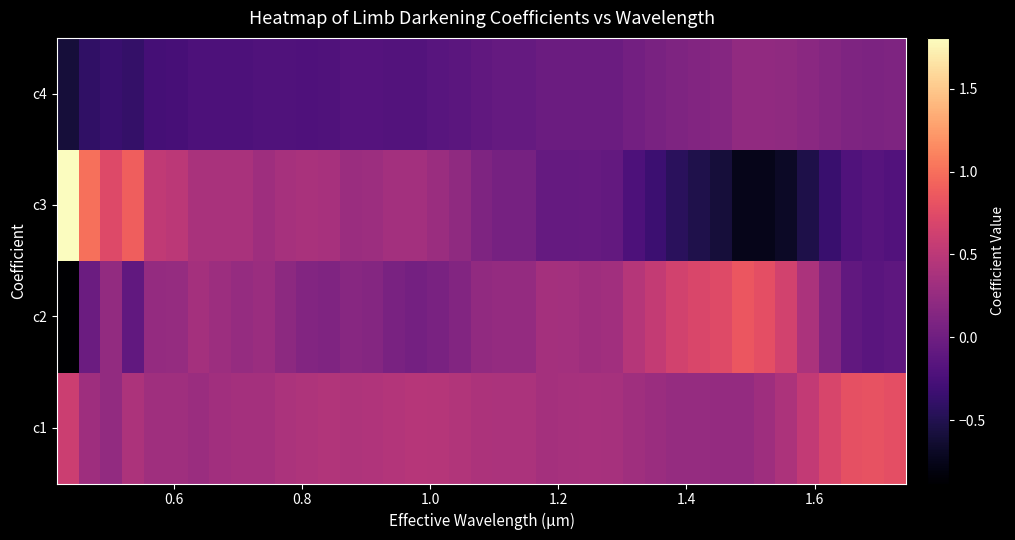

Rank the series by their average value, from lowest to highest.

c4, c3, c2, c1